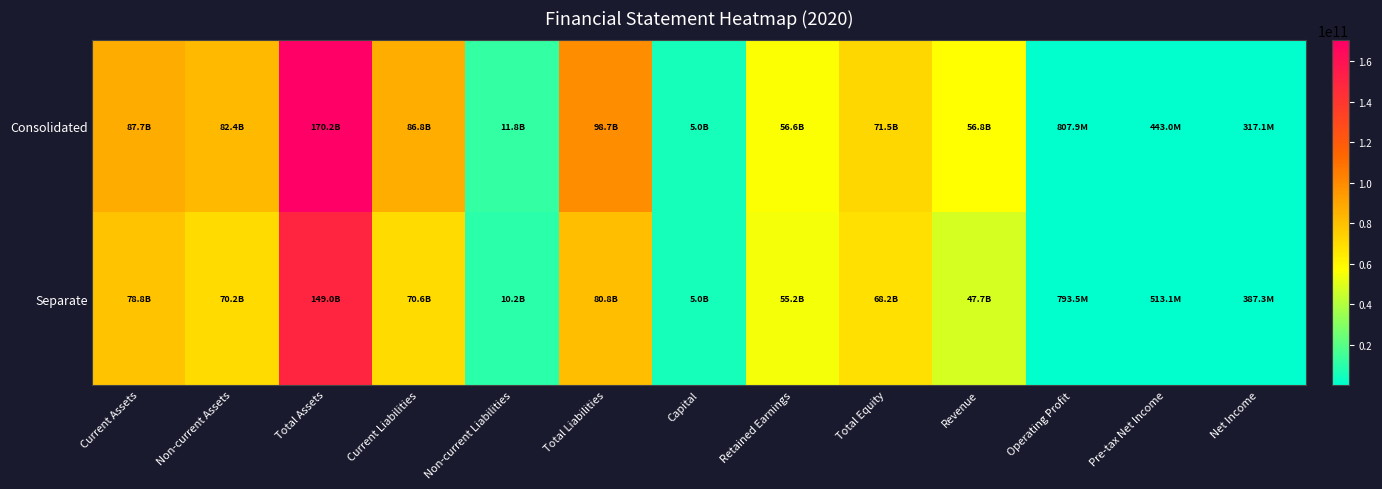

List the series in order of their peak value, highest first.

Consolidated, Separate